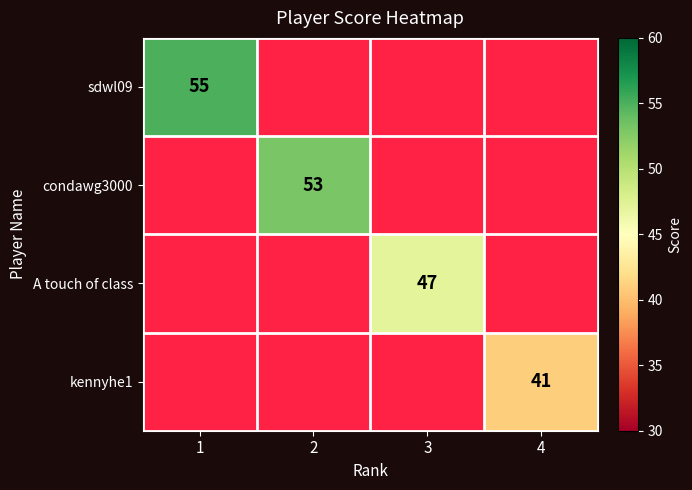

The condawg3000 series shows 16 at 2. True or false?

False